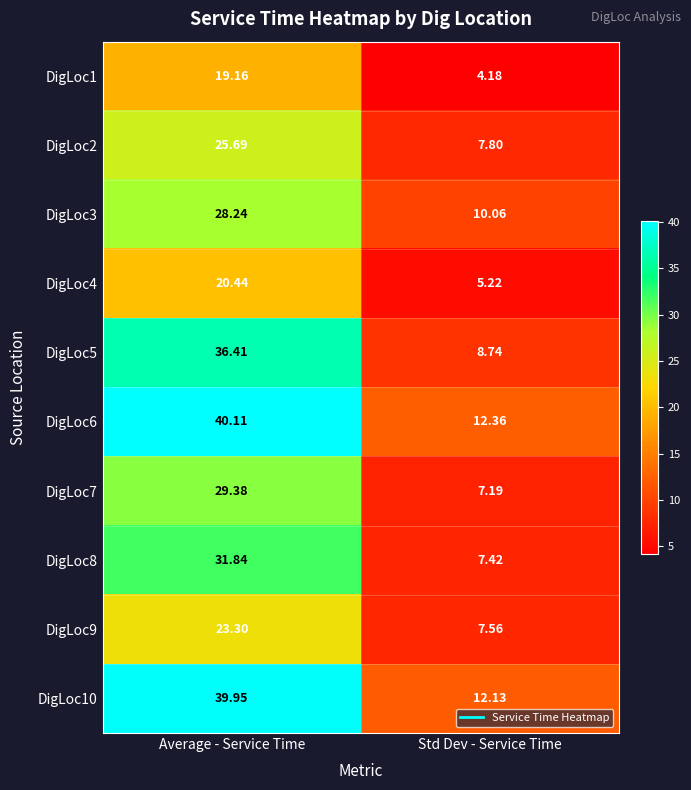

Where is DigLoc7 nearest to the value 18?

Std Dev - Service Time